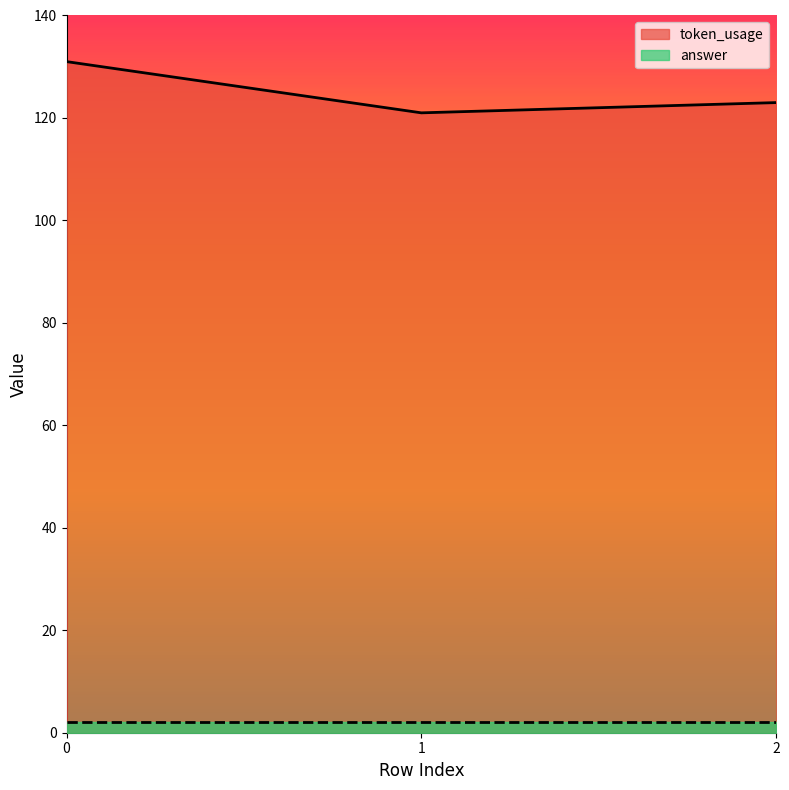

True or false: the data shows 131 at 0.

True